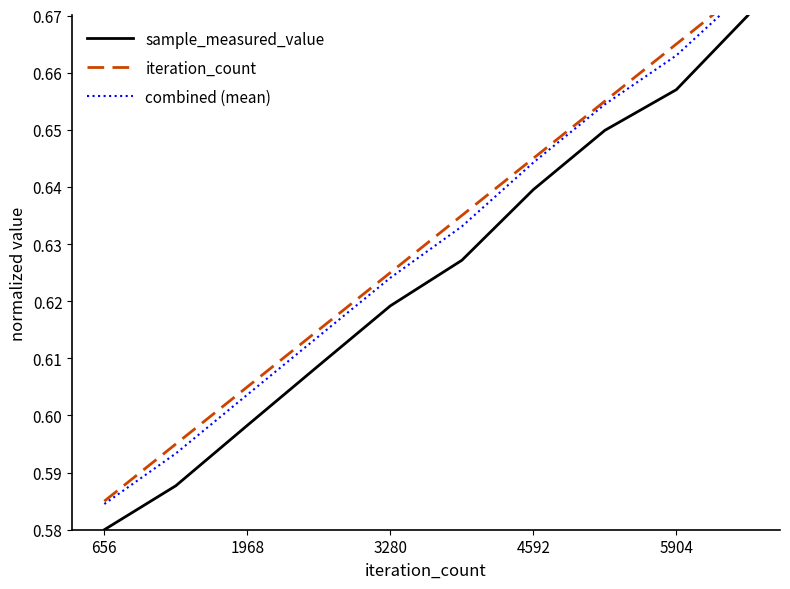

True or false: combined (mean) and iteration_count intersect in this chart.

False